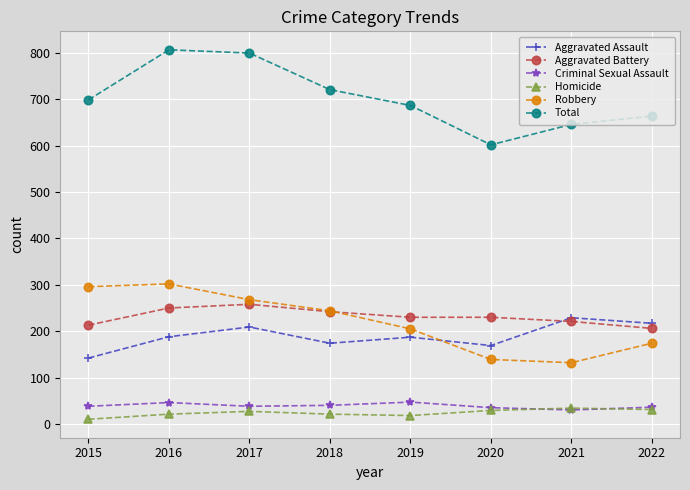

The Aggravated Assault series shows 142 at 2015. True or false?

True